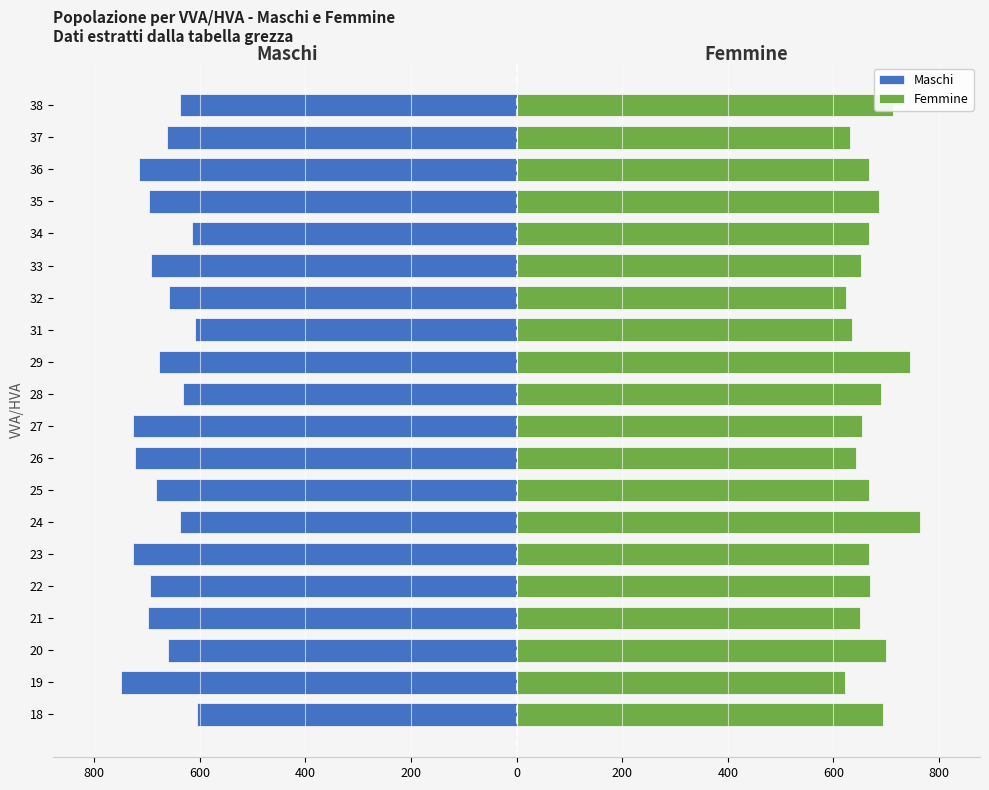

What is the value of the Femmine bar at the 15th from the left?

652